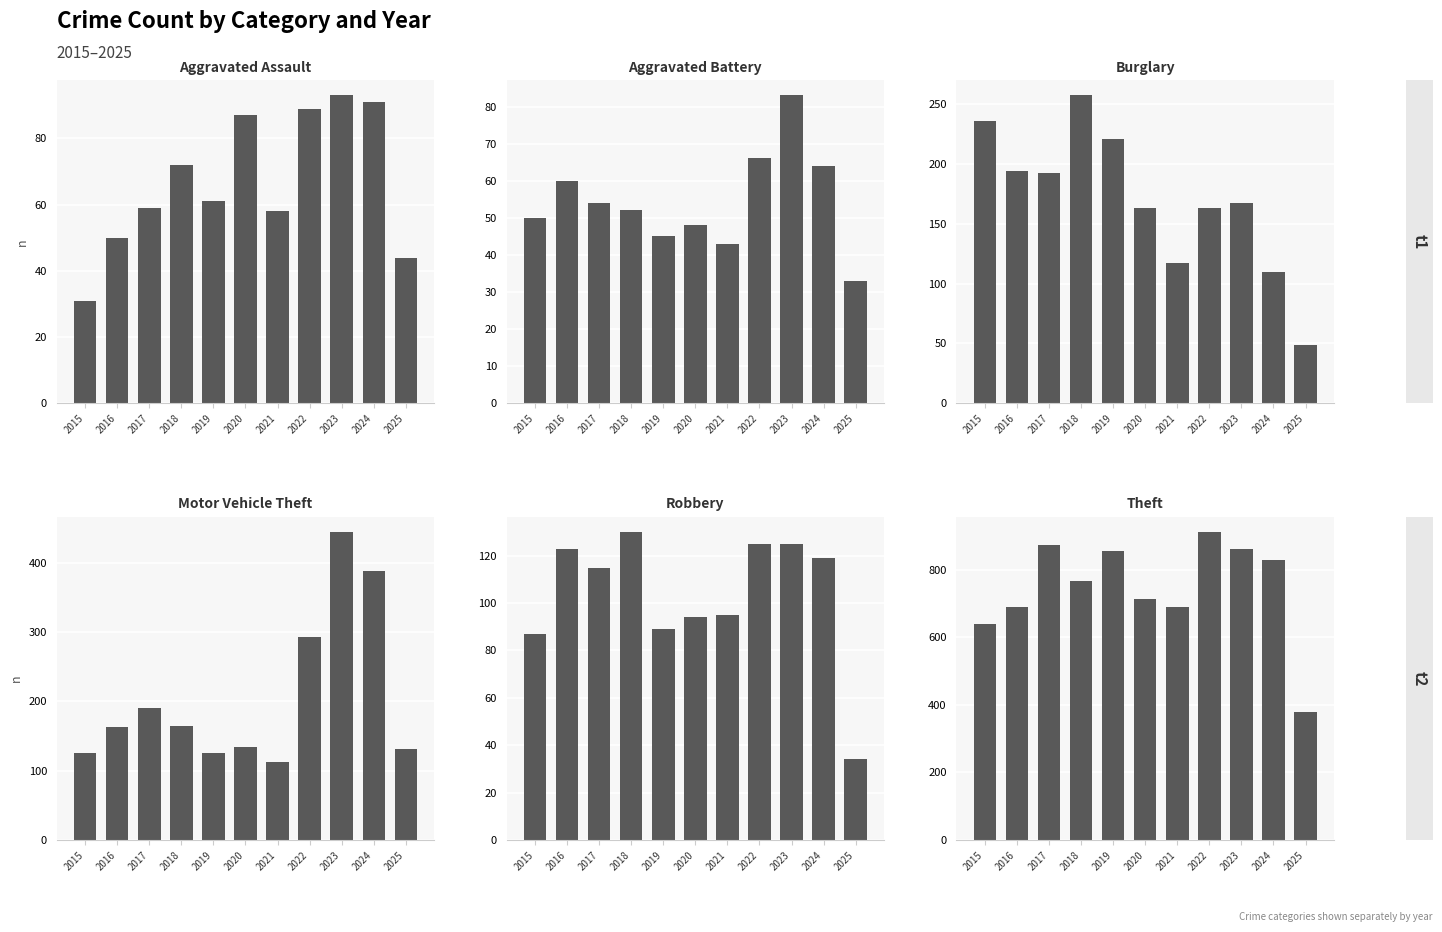

Which series changed the most between 2017 and 2022?

Motor Vehicle Theft